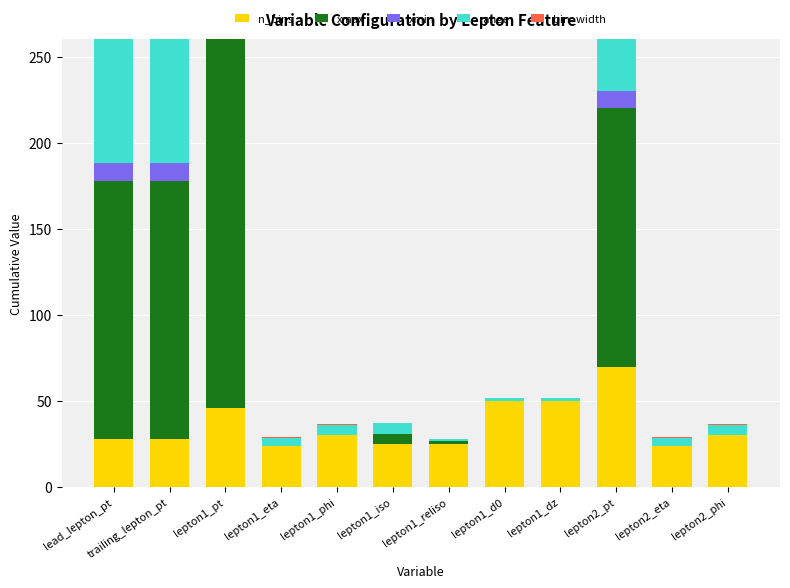

List the series in order of their peak value, highest first.

xmax, range, n_bins, xmin, bin_width